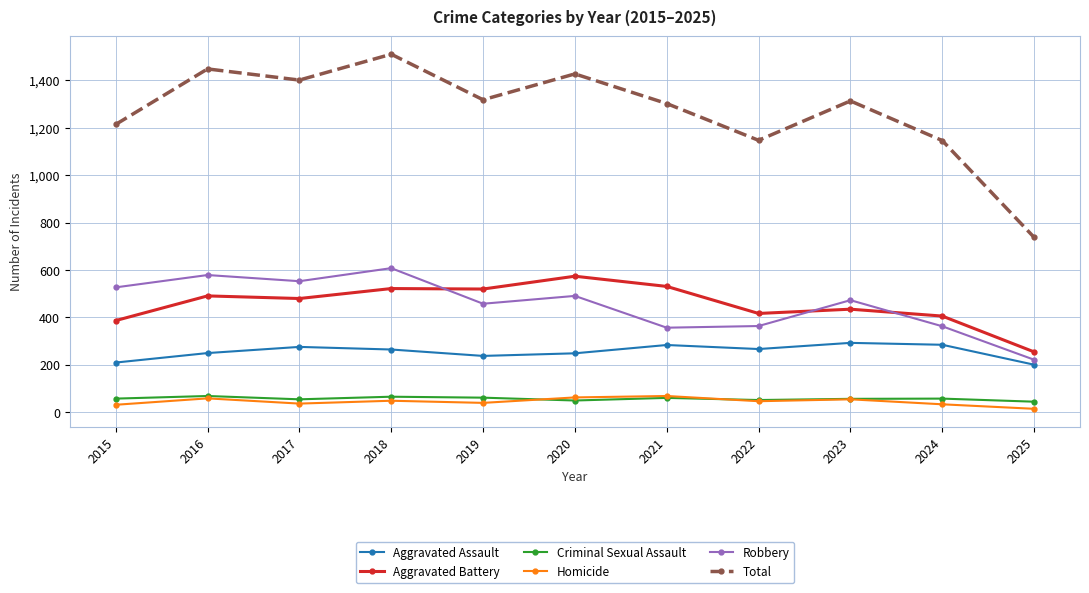

Is it true that Aggravated Assault equals 285 at 2024?

True